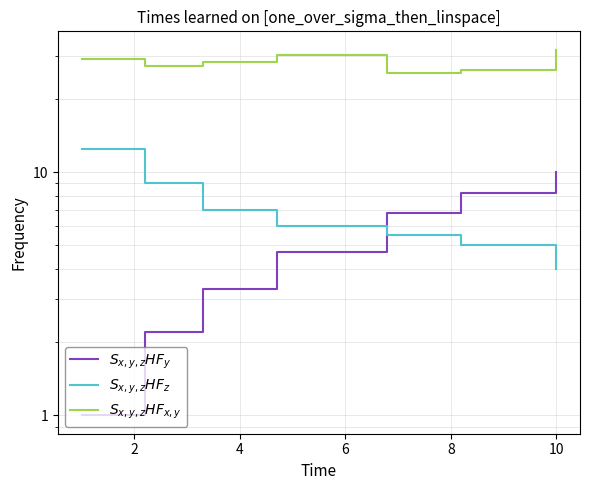

True or false: $S_{x,y,z}HF_z$ and $S_{x,y,z}HF_y$ intersect in this chart.

True